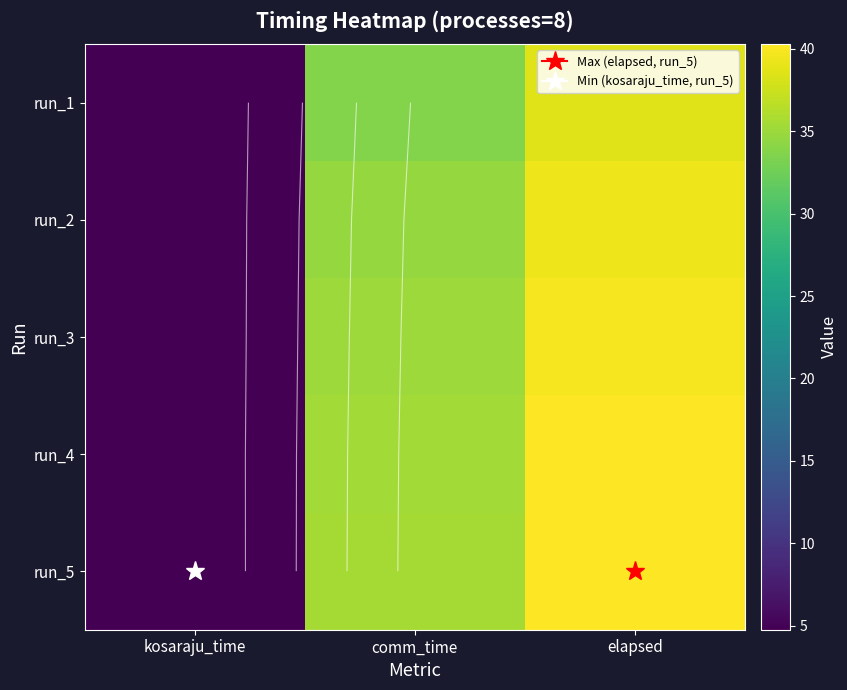

What is the difference between the second highest and minimum values in the run_4 series?

30.6